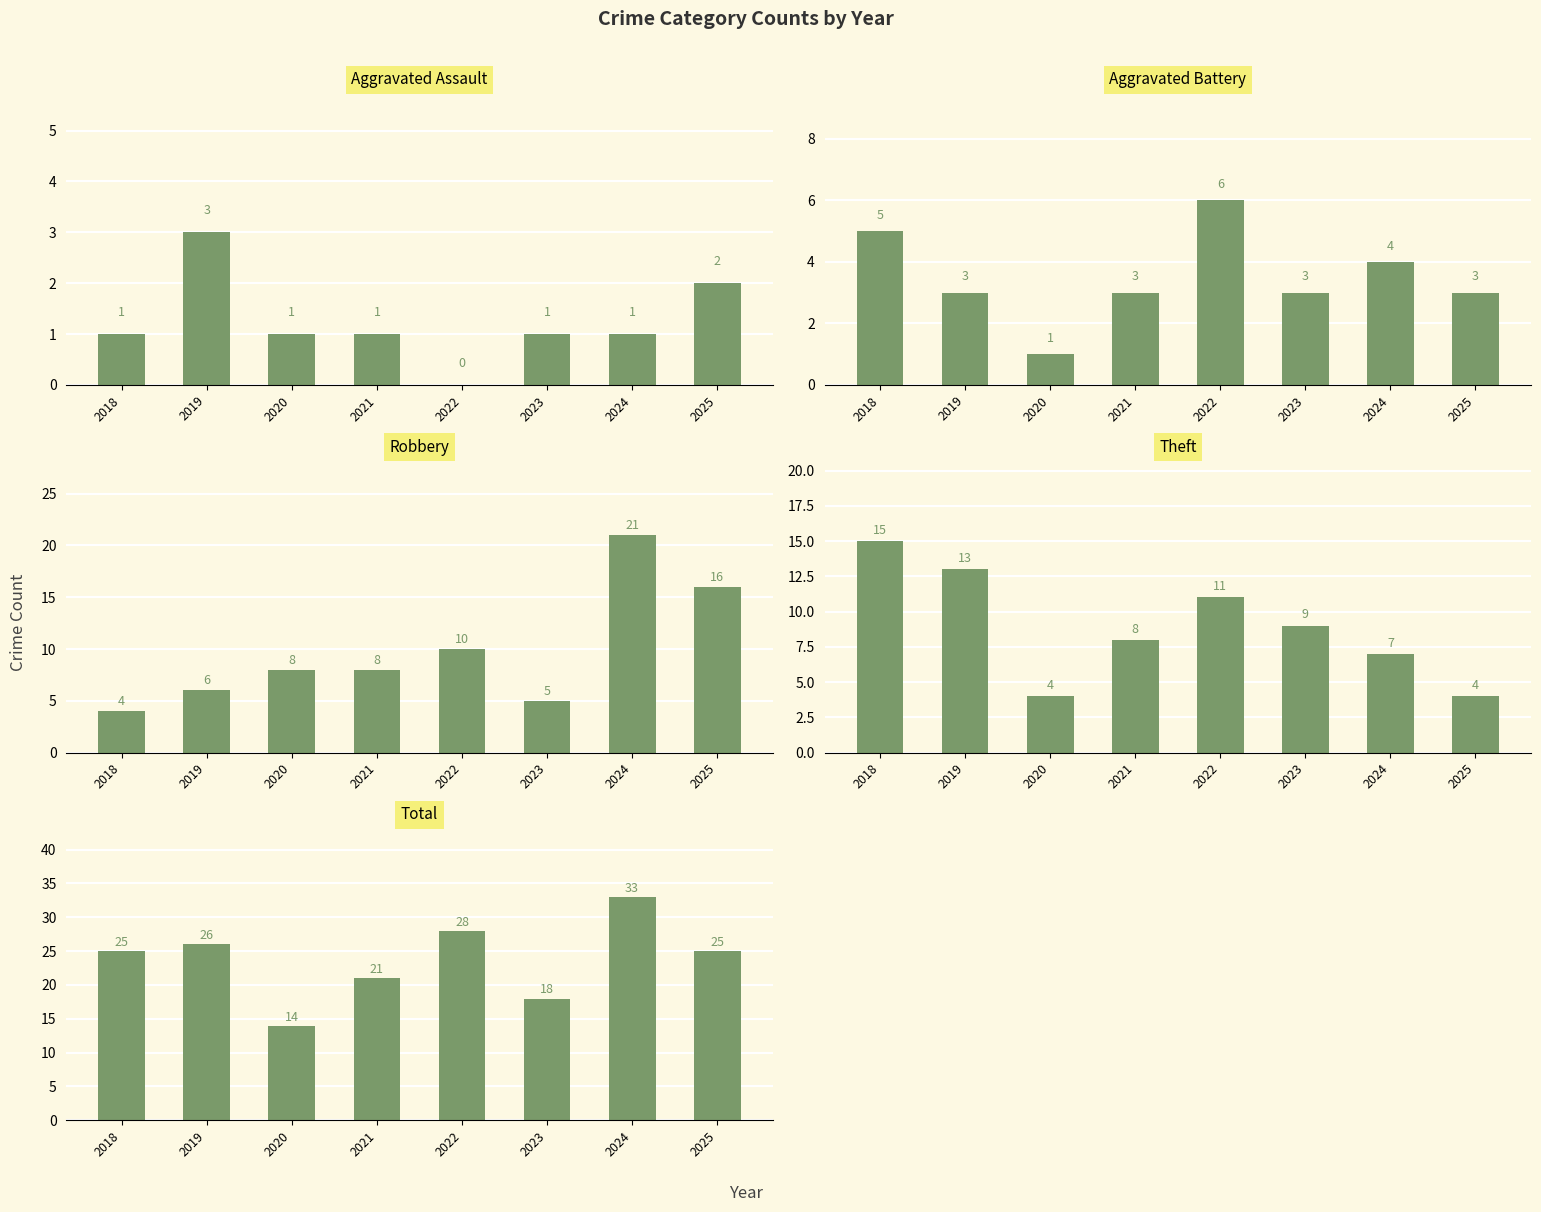

What is the value of the Theft bar at the 5th from the left?

11